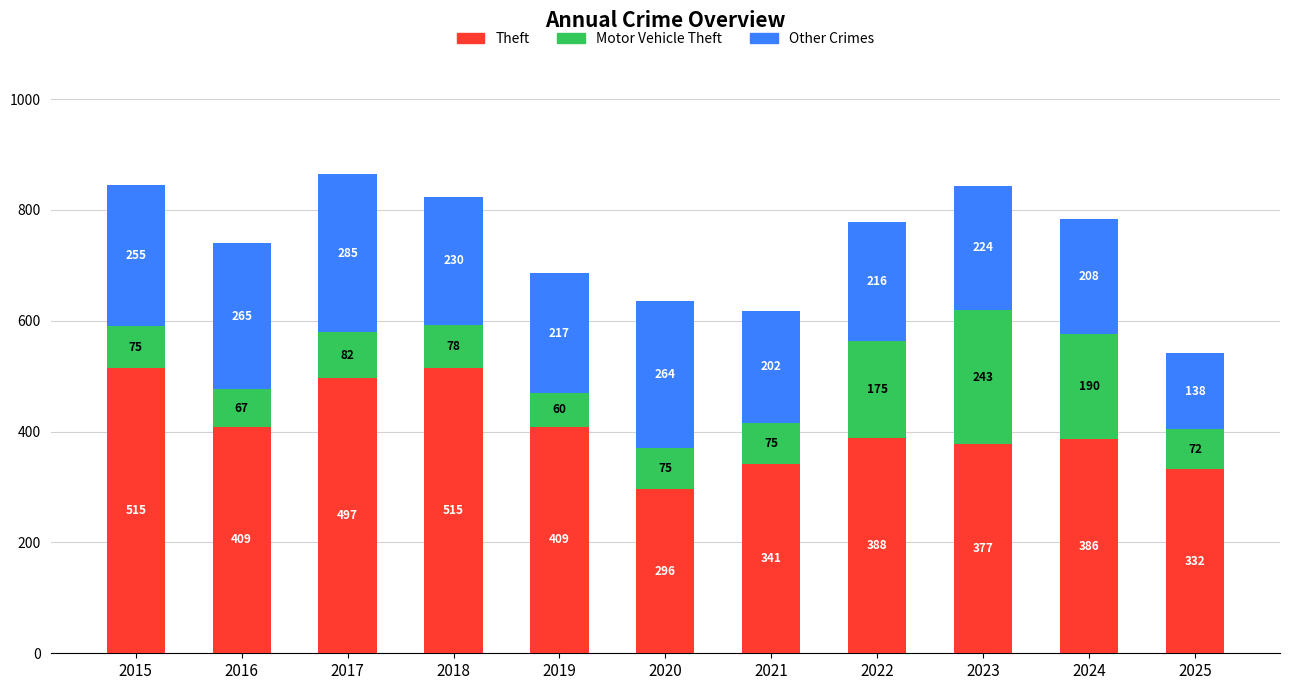

What is the sum of all Theft values?

4465